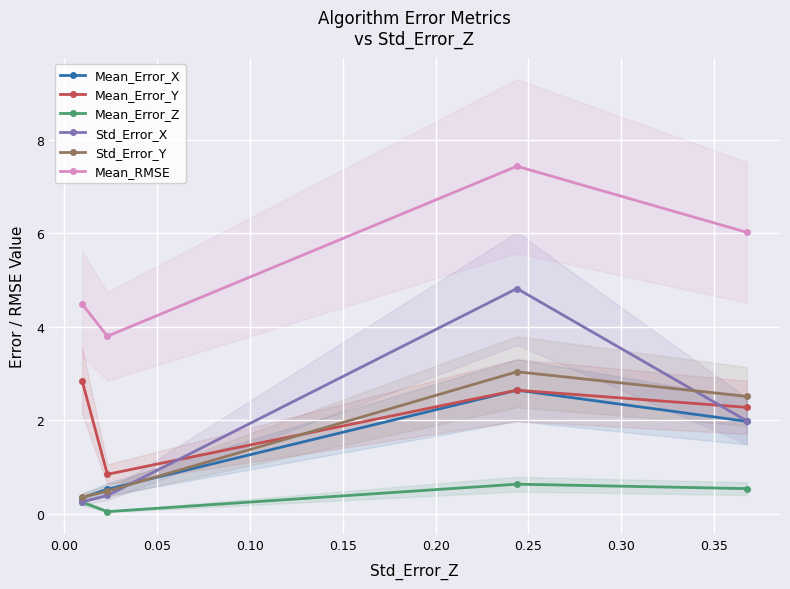

True or false: Mean_Error_Y and Std_Error_Y cross at least once.

True